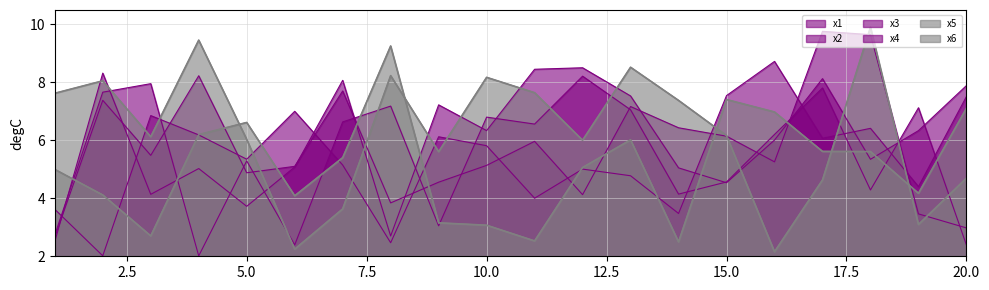

Read the x6 value at 12.

6.0